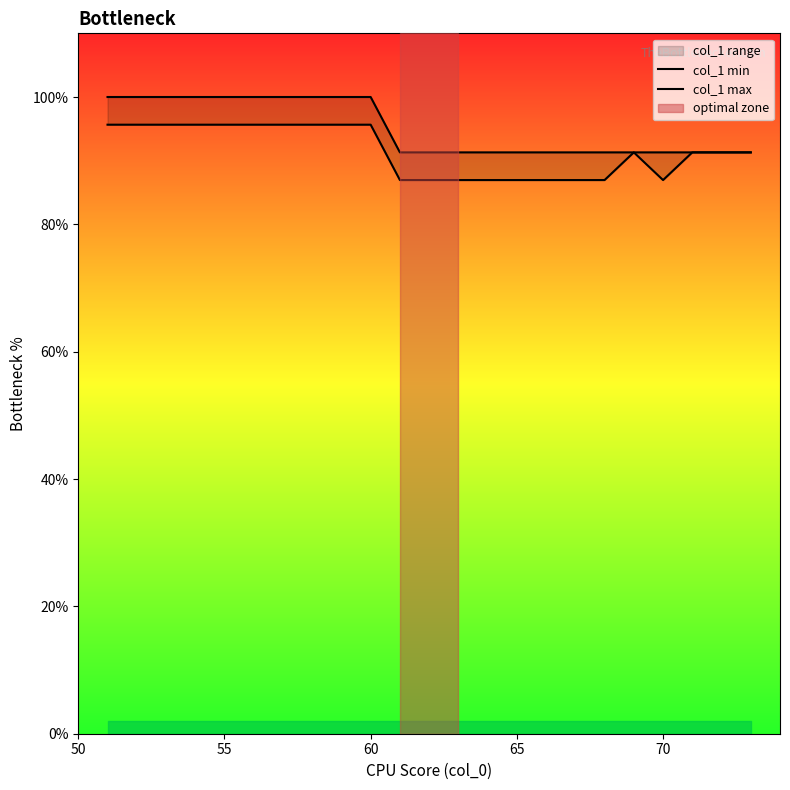

What is the difference between the highest and lowest values at 55?

4.3